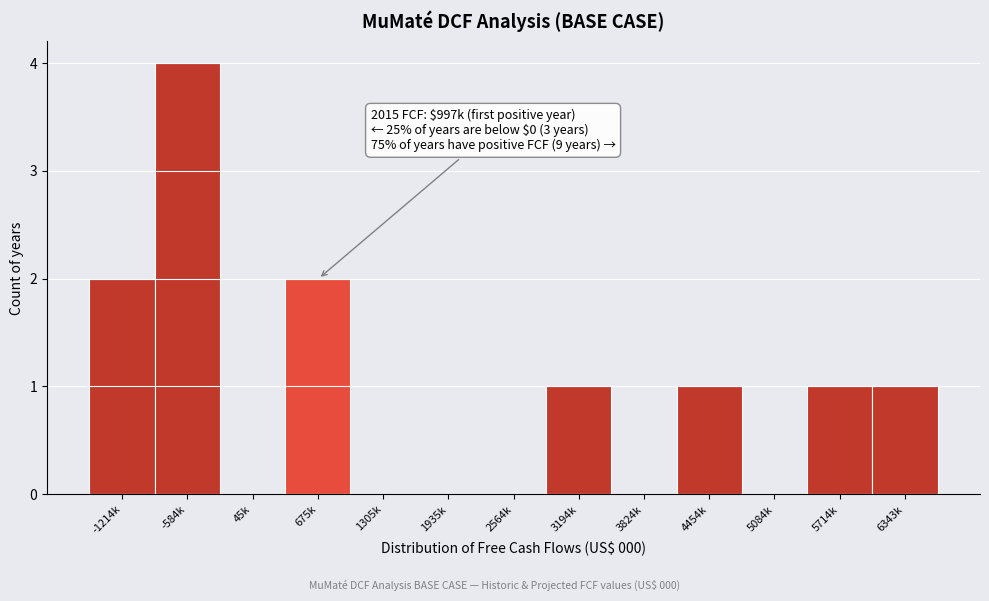

Reading left to right, extract all data points from this chart.

-1214k=2	-584k=4	45k=0	675k=2	1305k=0	1935k=0	2564k=0	3194k=1	3824k=0	4454k=1	5084k=0	5714k=1	6343k=1